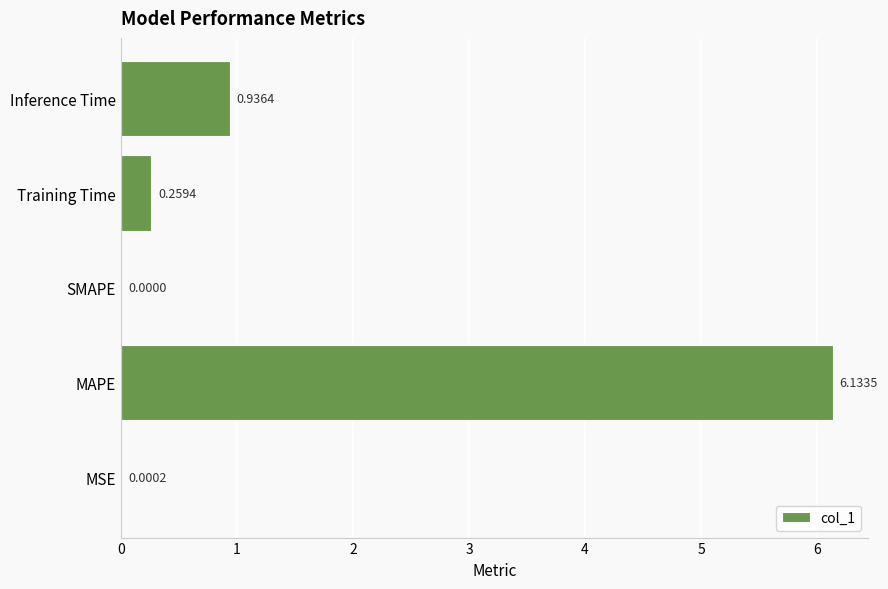

Which category has the highest value across all series?

MAPE